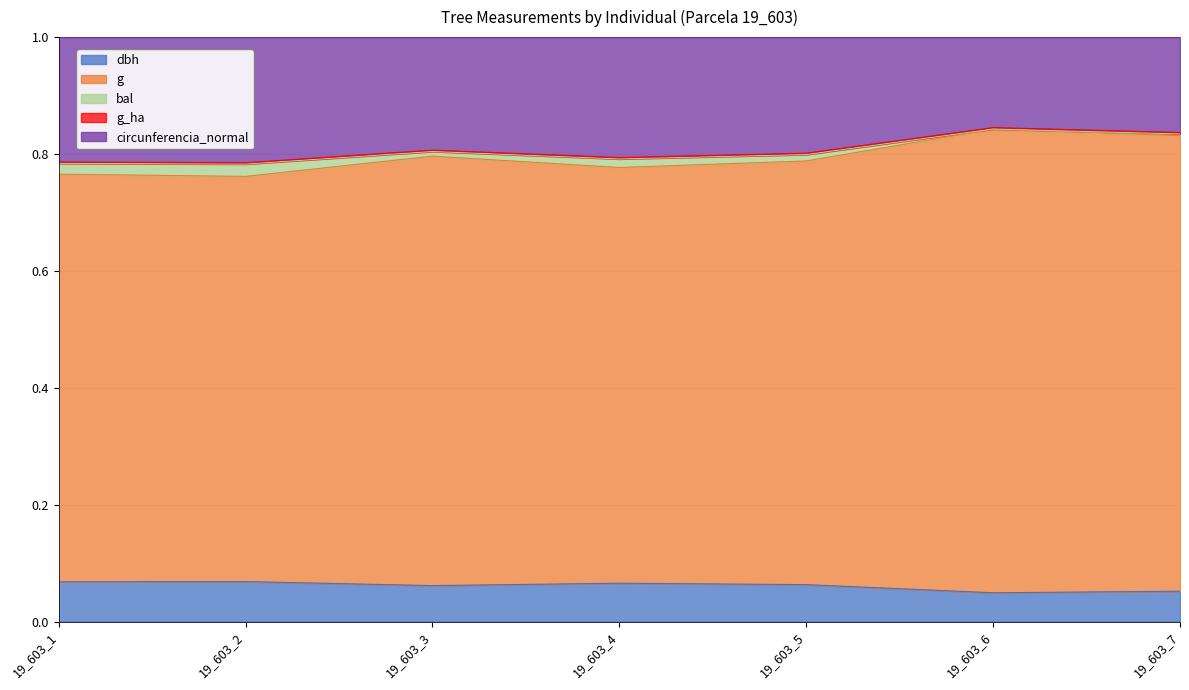

The value of g at 19_603_7 is 0.3. True or false?

False